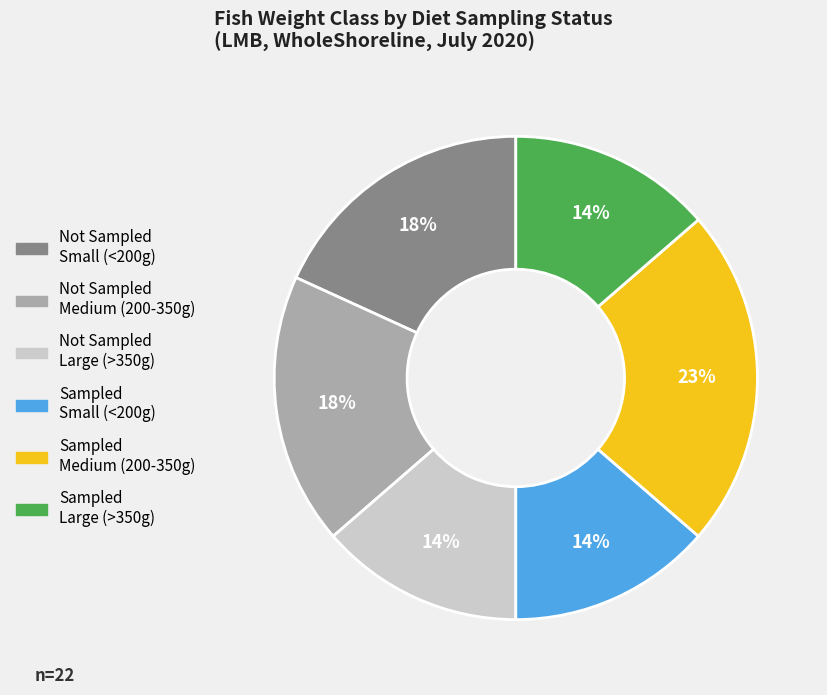

To the nearest percent, what is the difference between the largest and smallest slice percentages?

9%